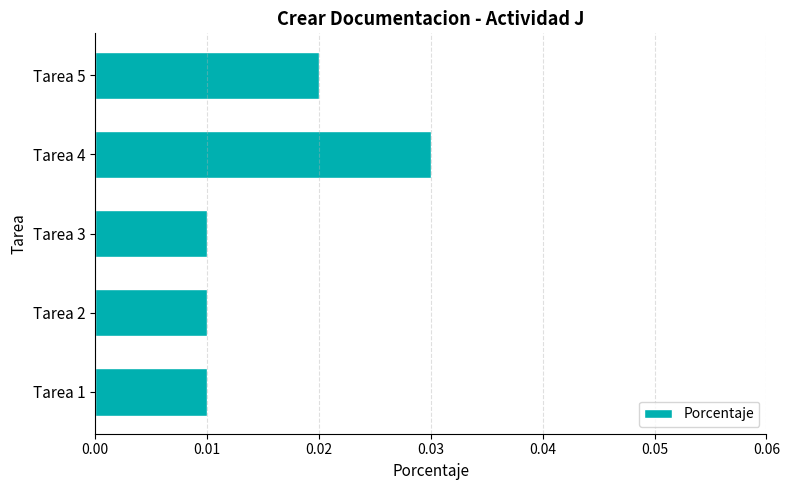

Count the values in the range 0 to 1.

5